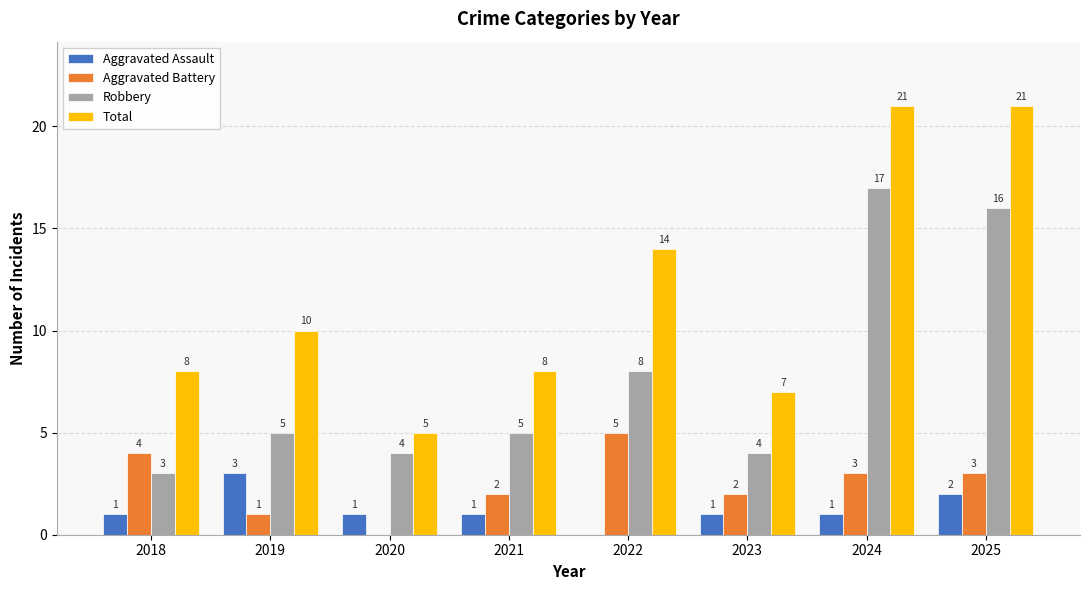

Which series has the largest total across all categories?

Total